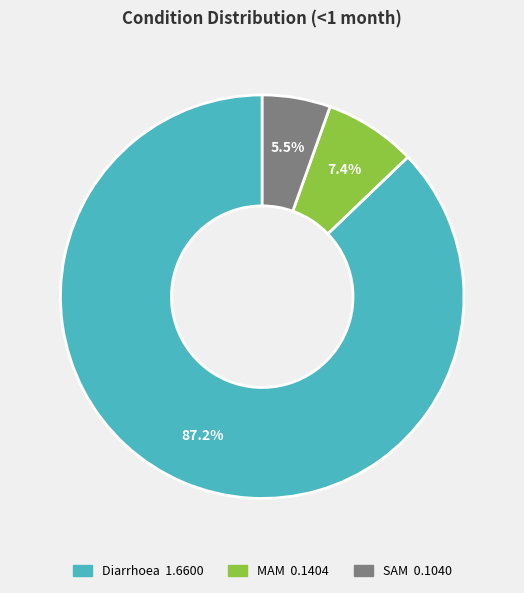

Which has a higher value, MAM or SAM?

MAM